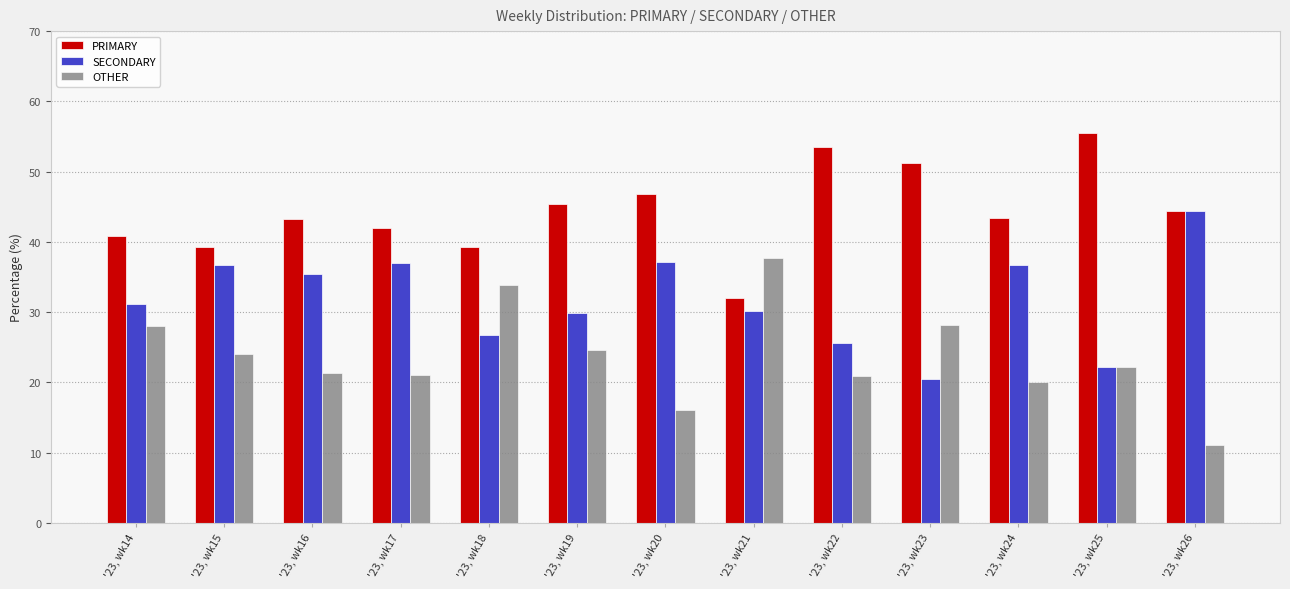

What is the smallest value displayed?

11.1